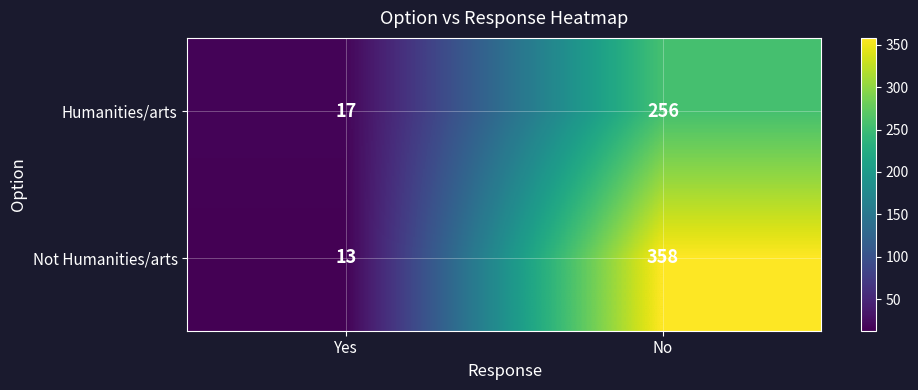

What is the difference between the Not Humanities/arts values at Yes and No?

345